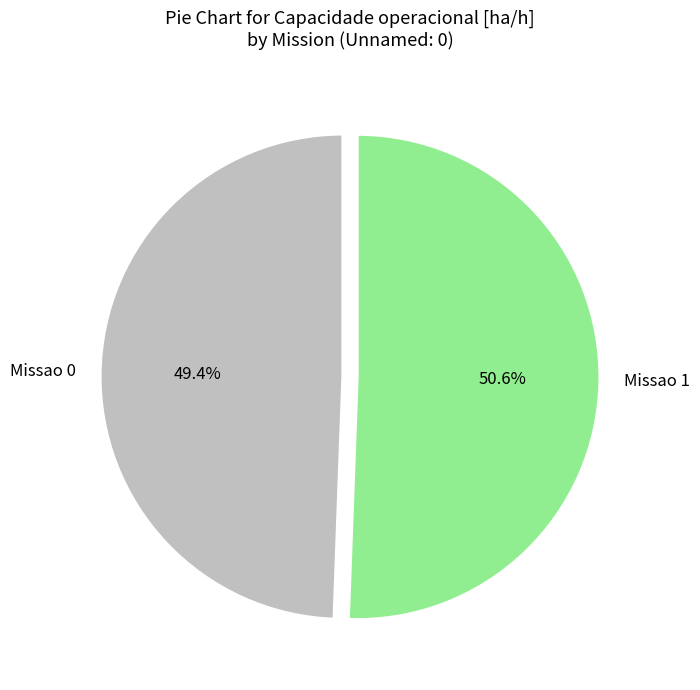

Which slice represents more than half of the pie?

Missao 1